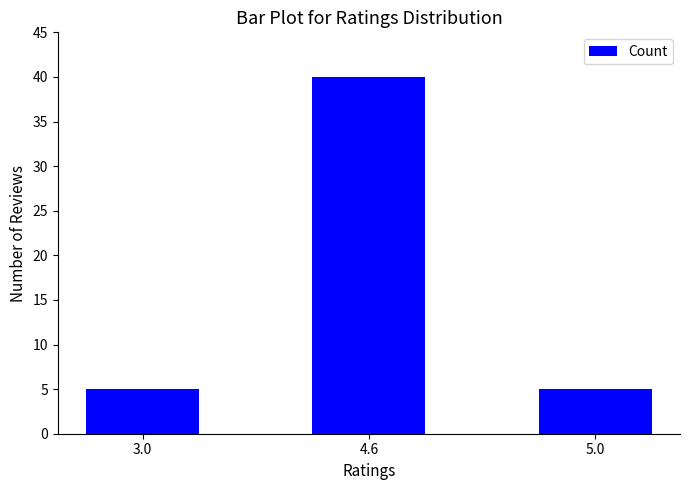

What is the difference between the maximum and minimum values?

35